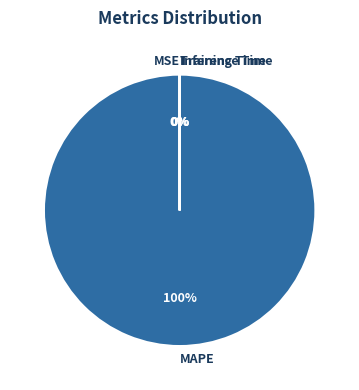

What is the largest slice in the pie chart?

MAPE